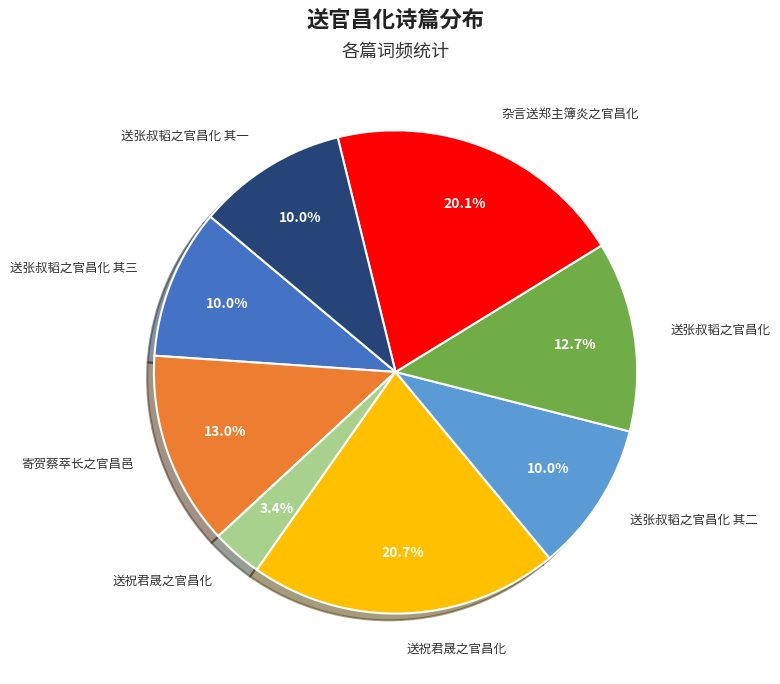

Is there a majority slice in this chart?

No